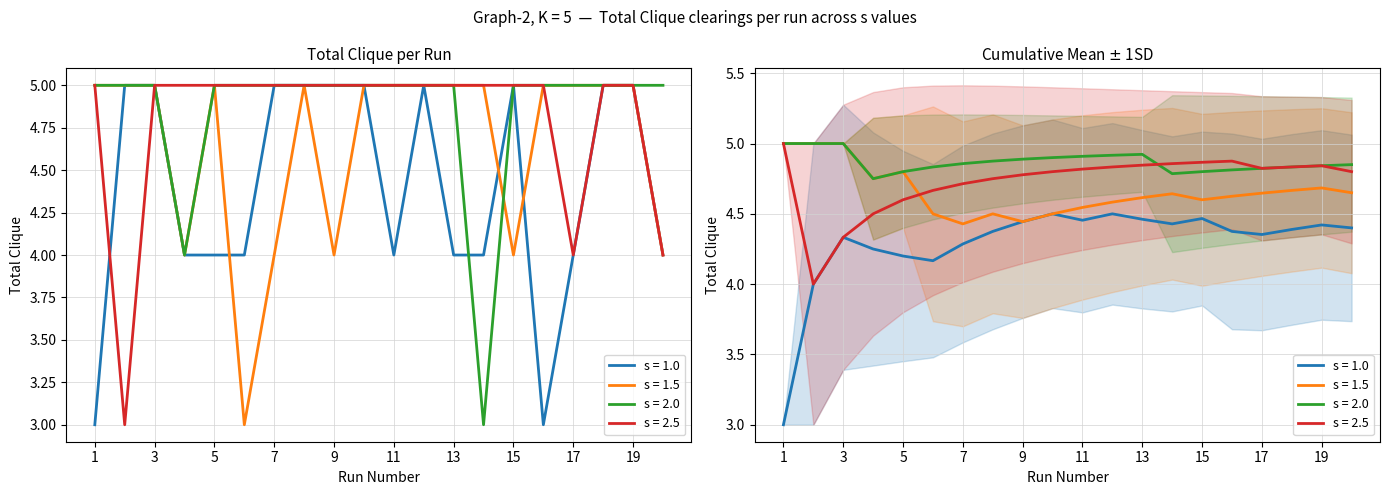

Between which two adjacent categories do s = 2.5 and s = 1.0 first intersect?

1 and 2